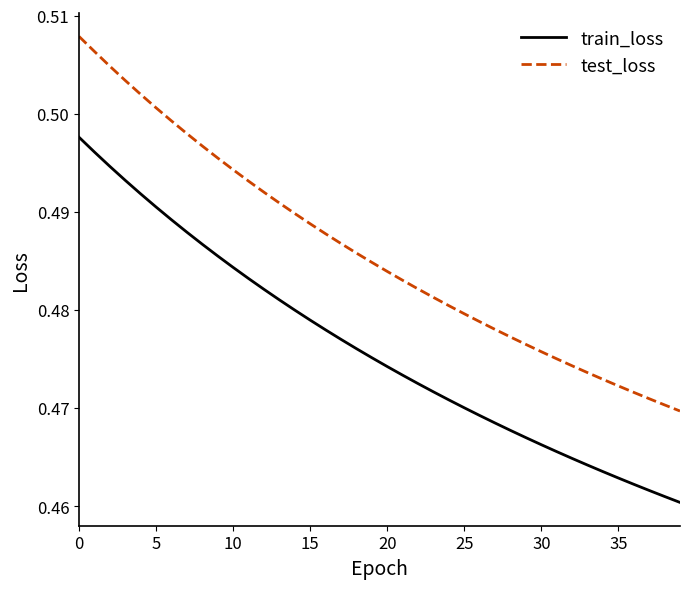

True or false: train_loss and test_loss cross at least once.

False